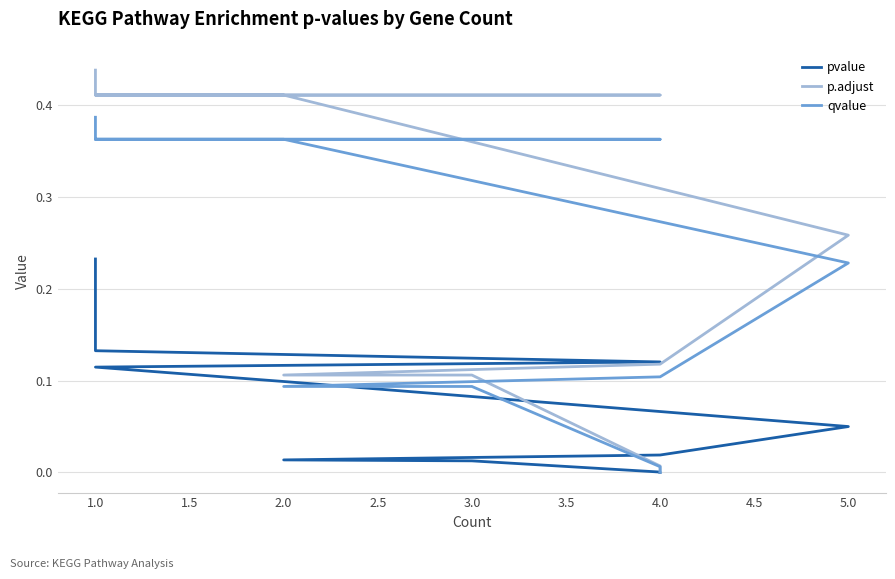

List the series in order of their peak value, highest first.

p.adjust, qvalue, pvalue